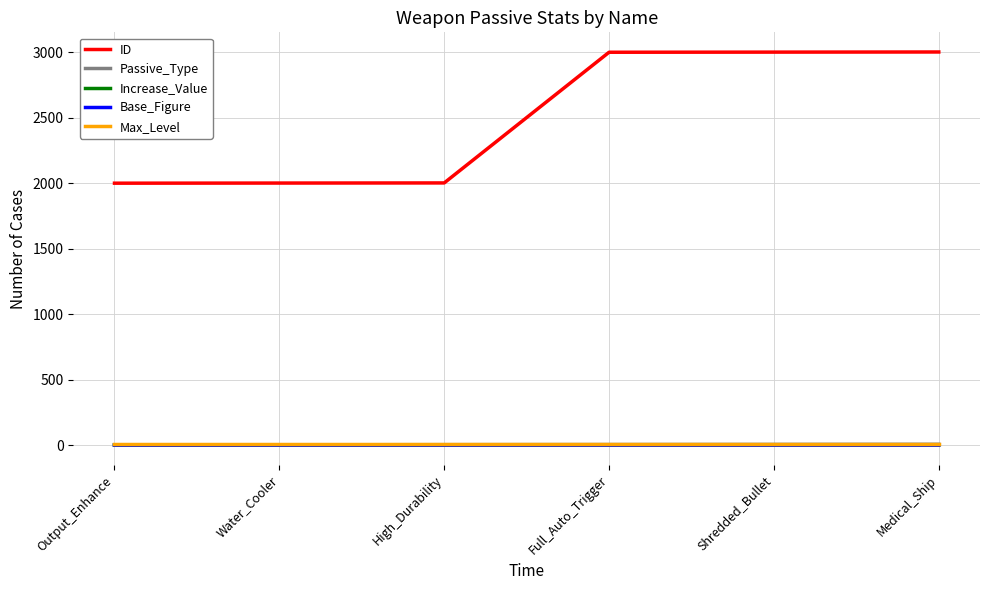

What position from the left is Water_Cooler?

2